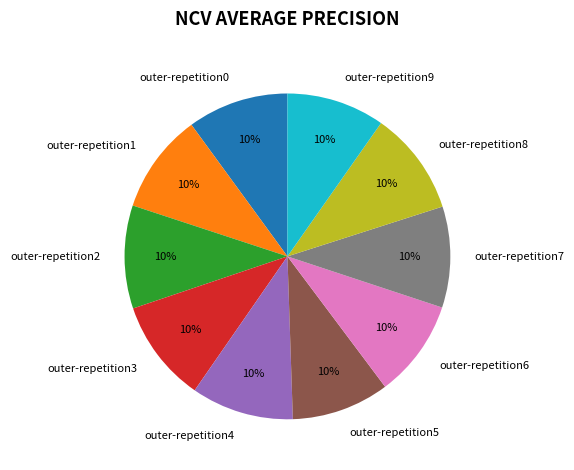

Combined, do outer-repetition3 and outer-repetition8 account for over 50%?

No